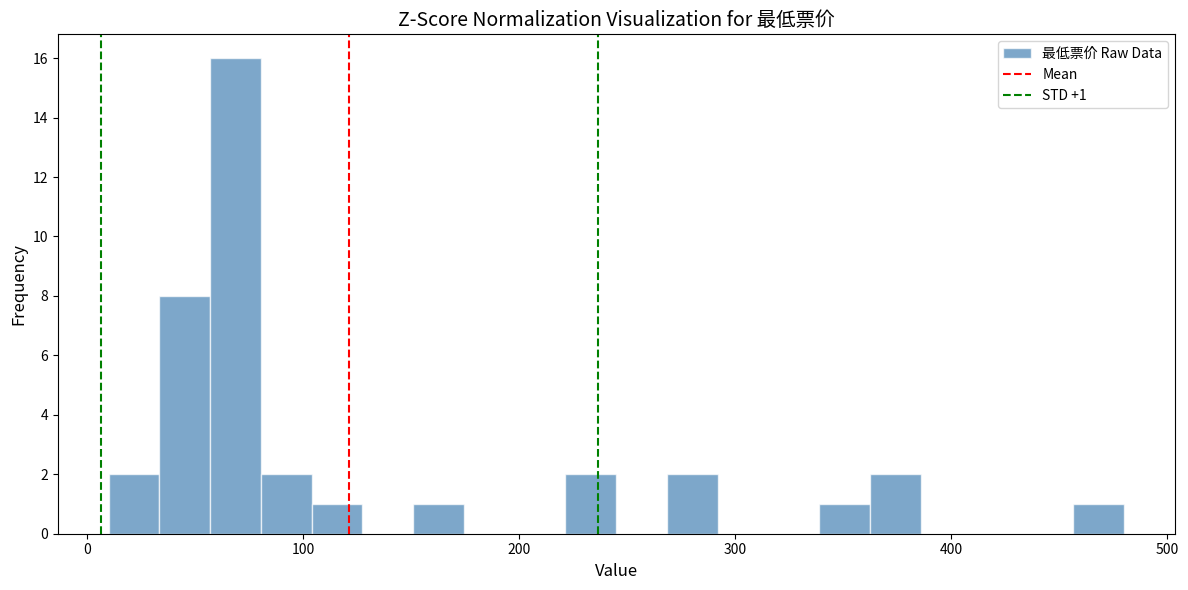

Around what value on the x-axis is the tallest bar? Give the approximate position of its centre, as read against the axis.

70